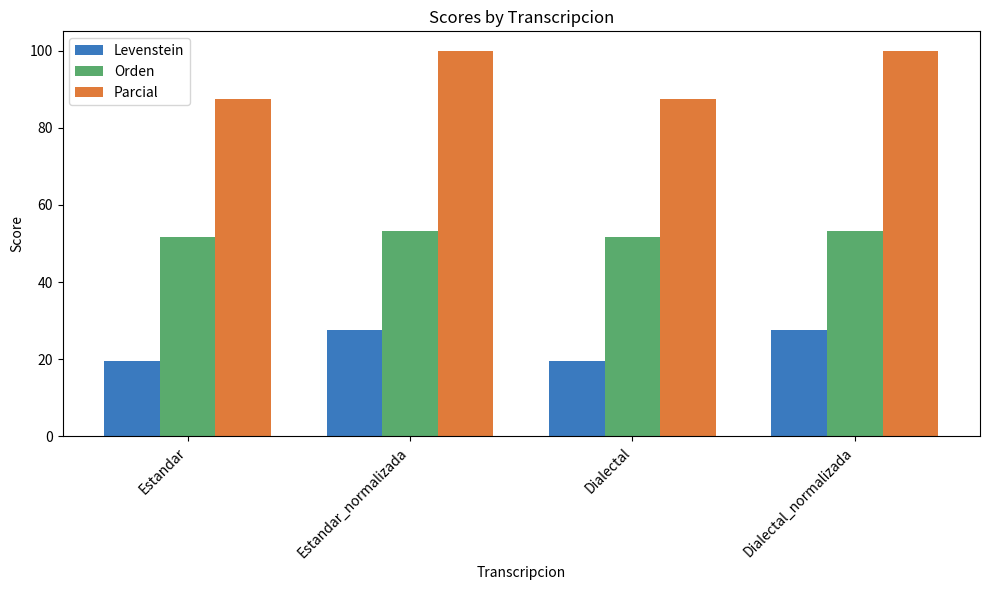

What is the spread (max minus min) of values at Dialectal?

68.1